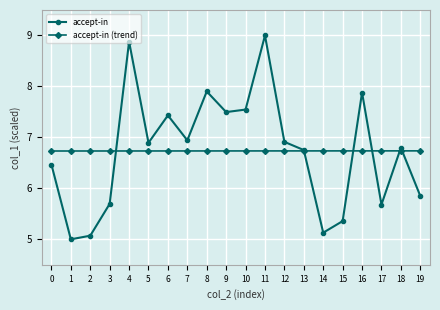

Rank the series by their maximum value, from highest to lowest.

accept-in, accept-in (trend)